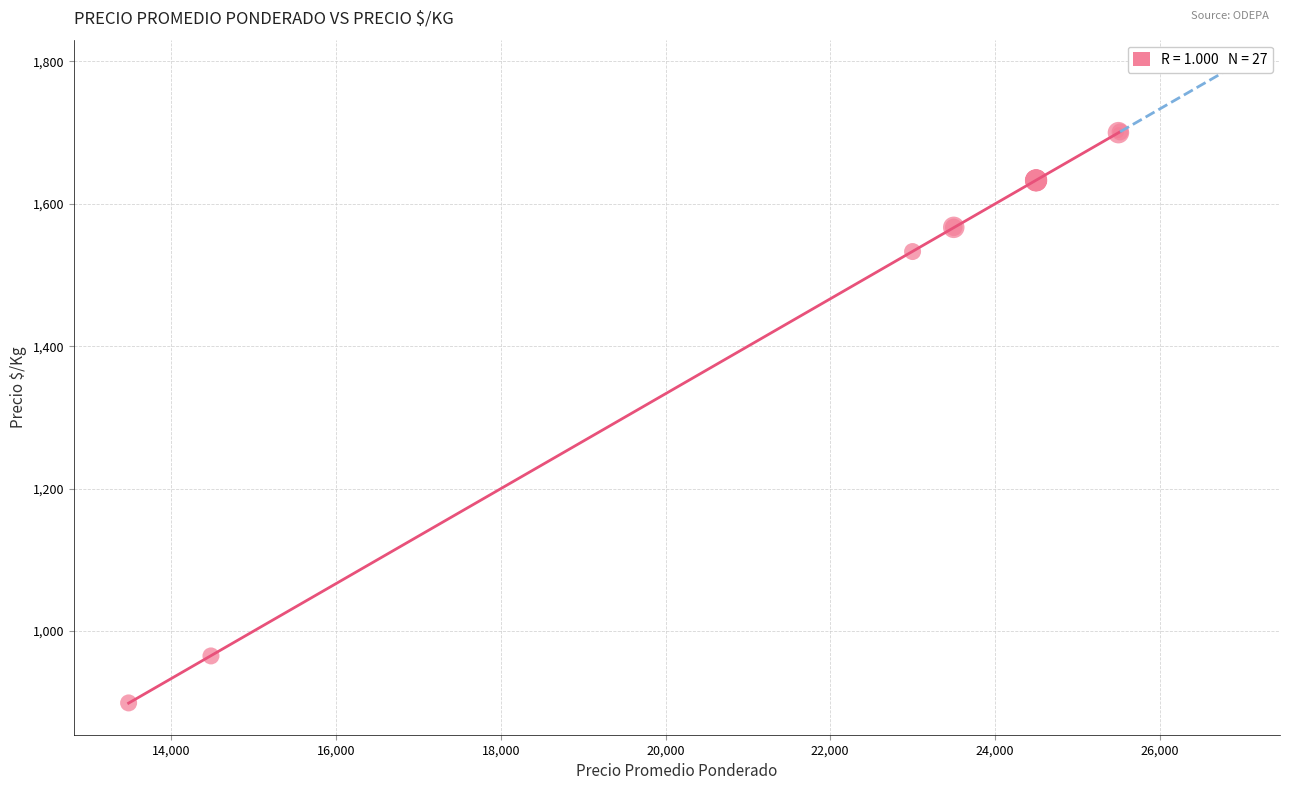

What Y value in the scatter plot is closest to 1300?

1533